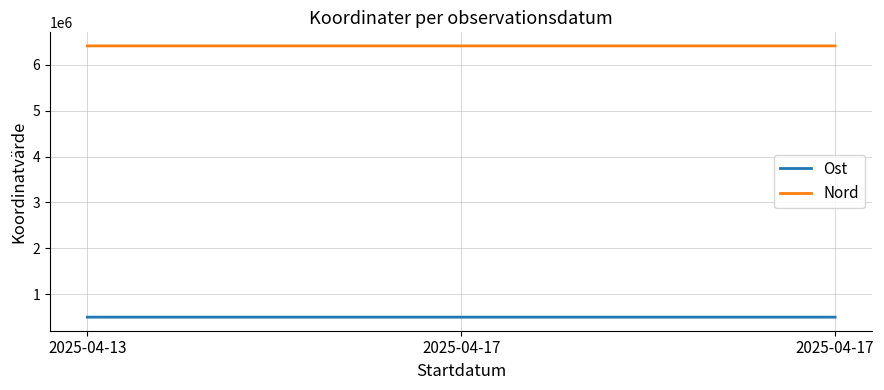

Reading left to right, what are all the values shown in this chart?

Ost: 495387	495337	495336
Nord: 6415823	6415857	6415858